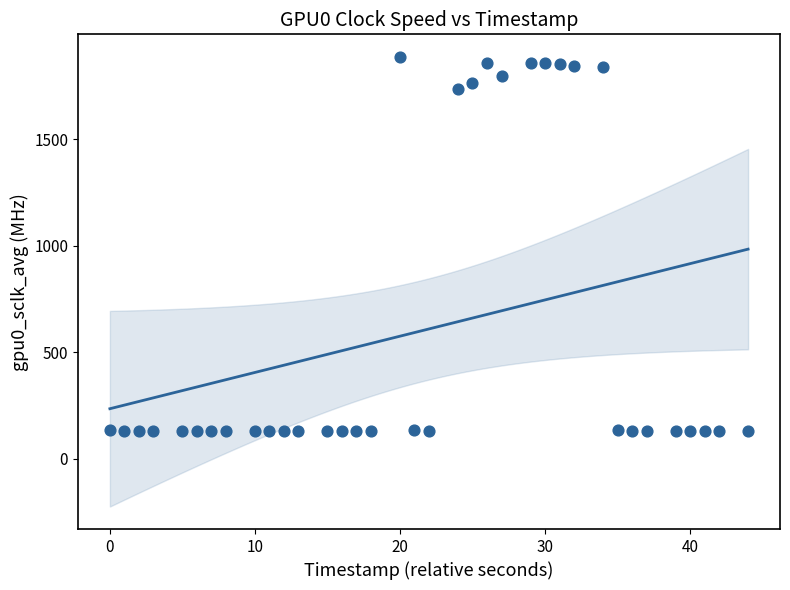

What is the range of Y values (max minus min)?

1753.8